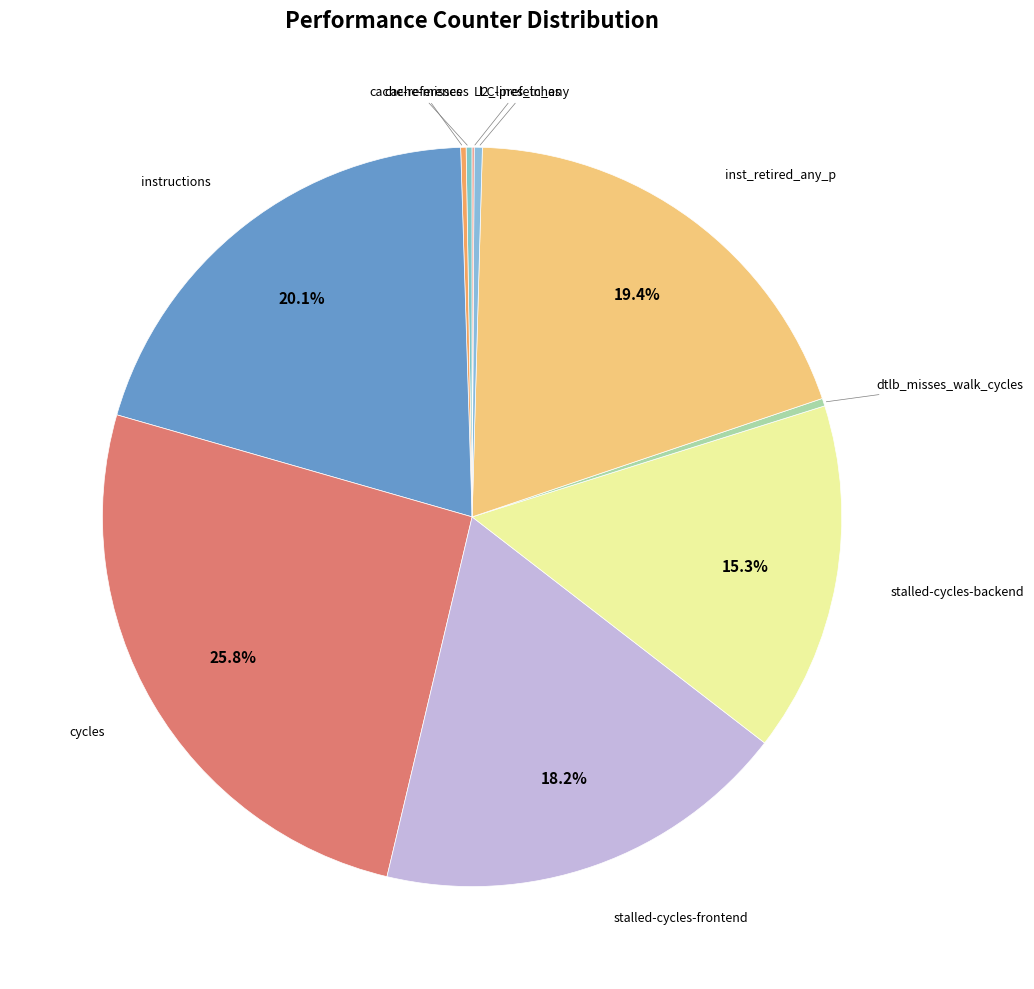

Which has a higher value, l2_lines_in_any or cycles?

cycles